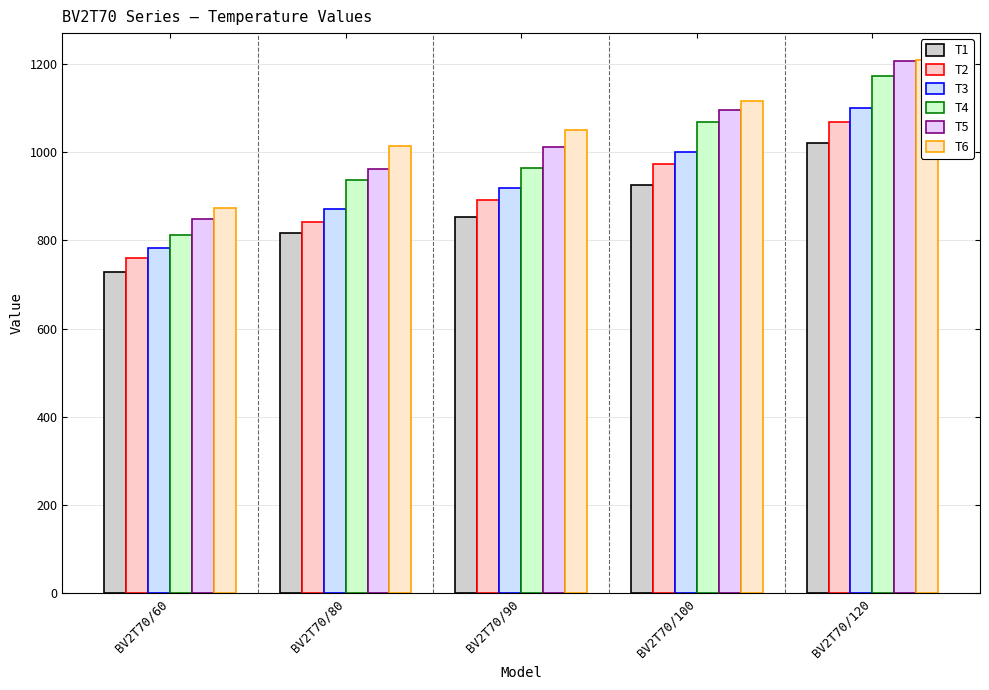

List the labels in order of T6 value, largest first.

BV2T70/120, BV2T70/100, BV2T70/90, BV2T70/80, BV2T70/60